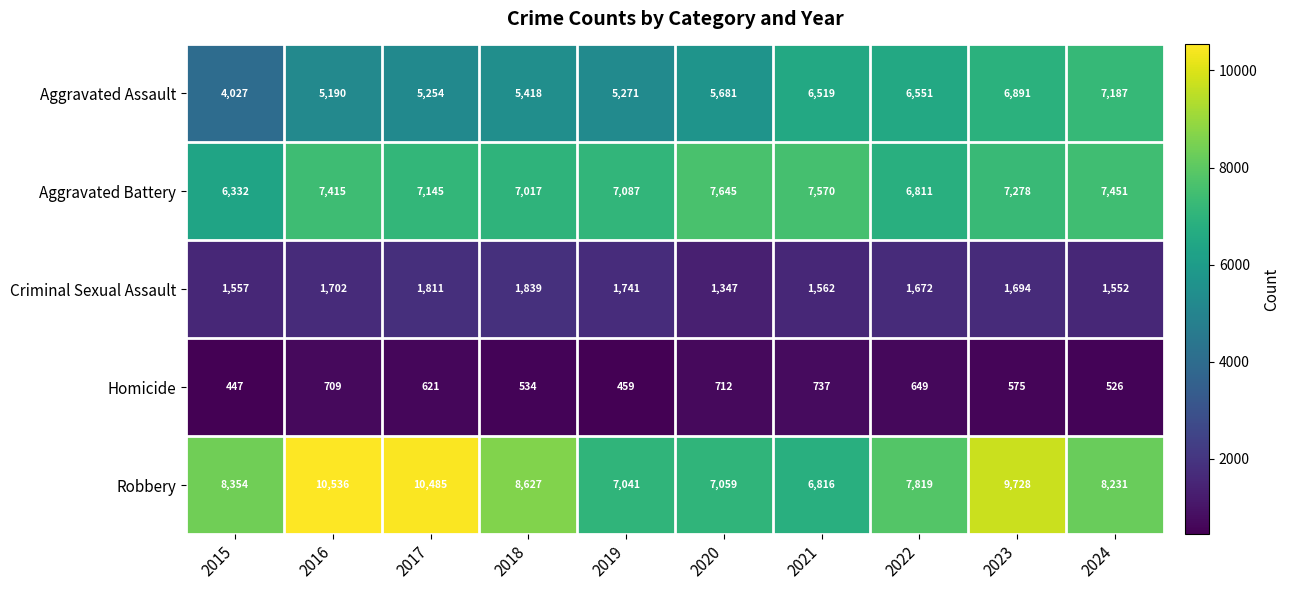

What is the difference between the maximum and minimum values in the Criminal Sexual Assault series?

492